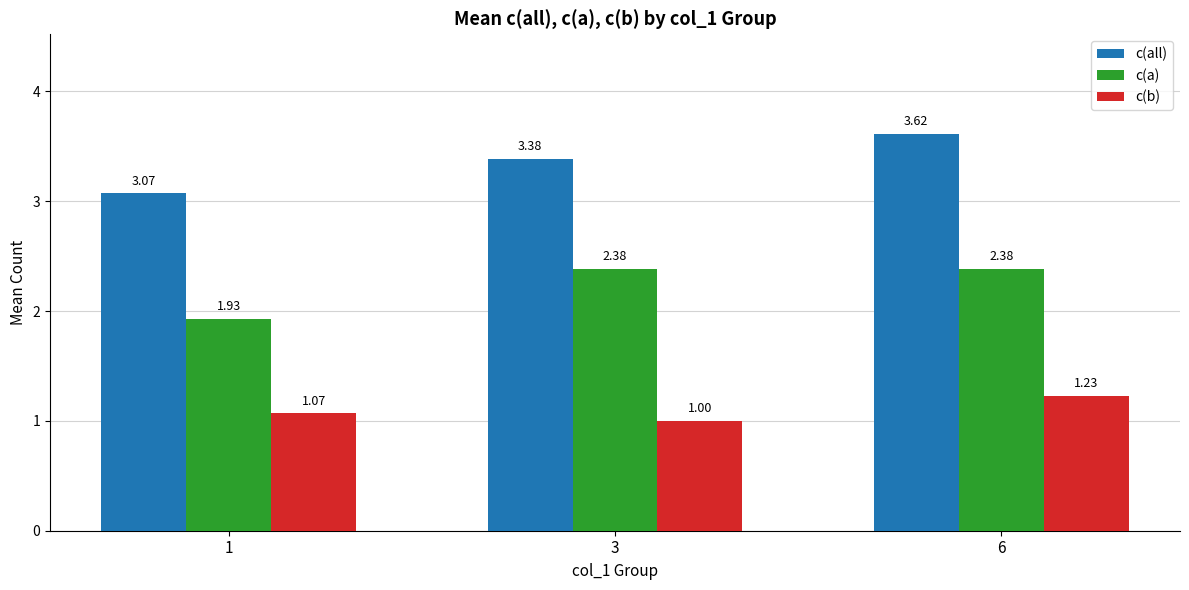

The c(all) series shows 6.1 at 6. True or false?

False